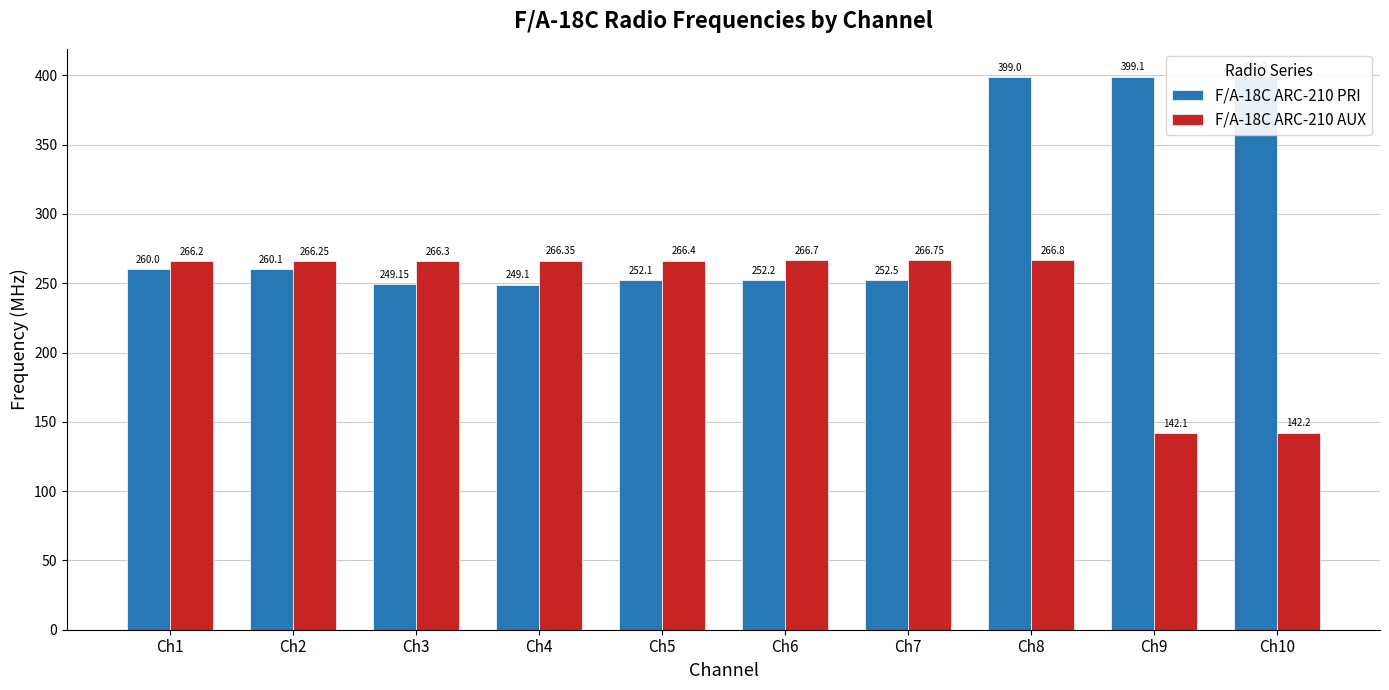

True or false: F/A-18C ARC-210 AUX has a value of 407.2 at Ch5.

False